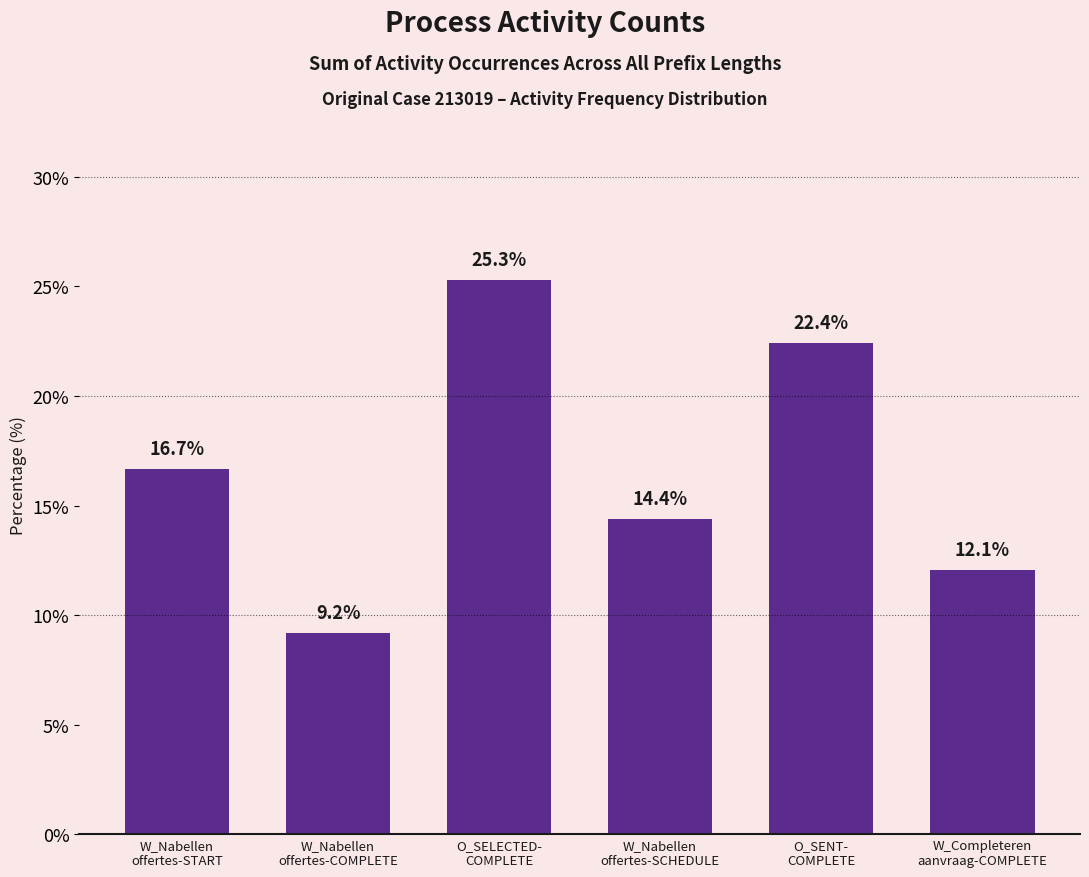

Rank the categories by value from highest to lowest.

O_SELECTED-
COMPLETE, O_SENT-
COMPLETE, W_Nabellen
offertes-START, W_Nabellen
offertes-SCHEDULE, W_Completeren
aanvraag-COMPLETE, W_Nabellen
offertes-COMPLETE